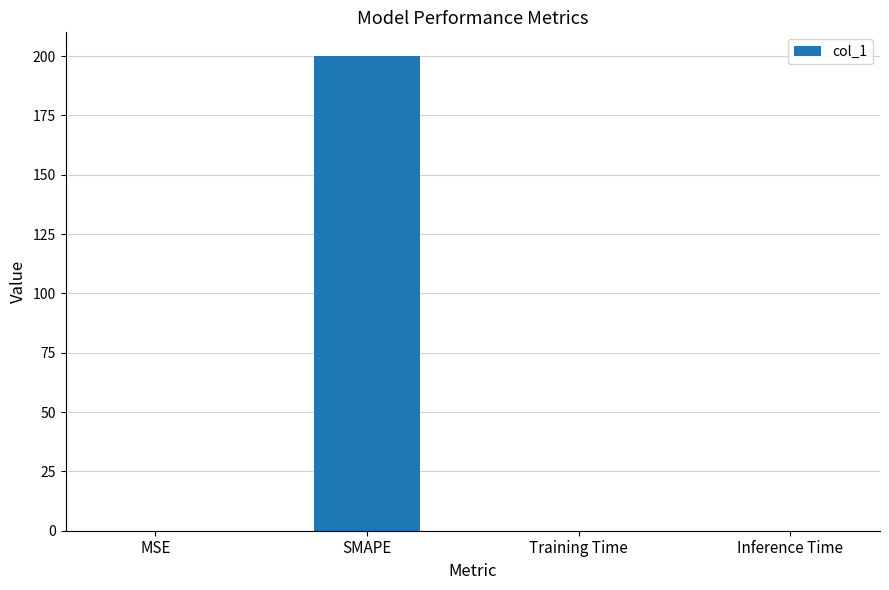

True or false: the data shows 0.0 at Inference Time.

True